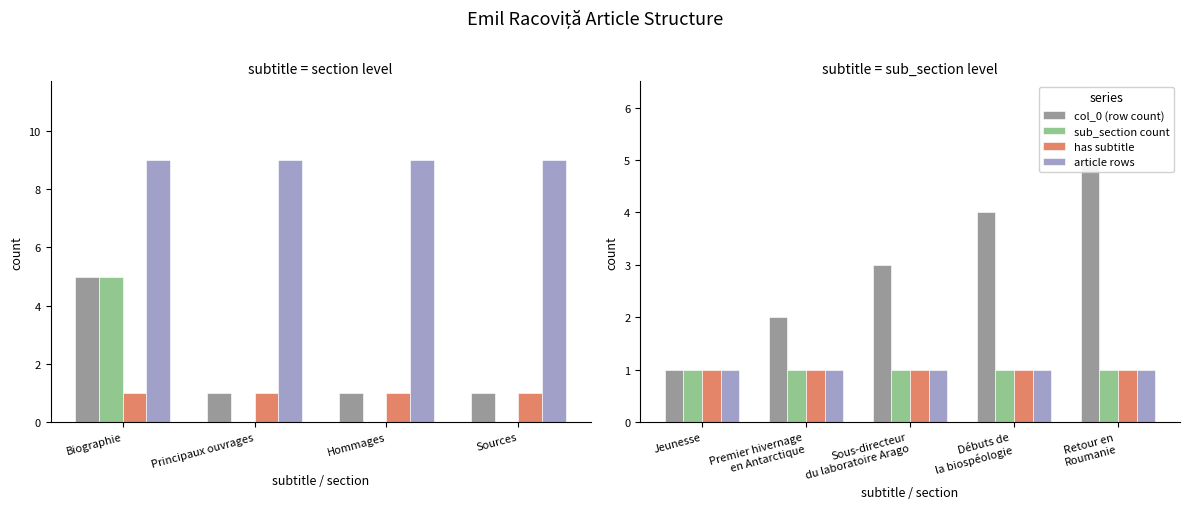

What is the label of the 1st bar from the left?

Jeunesse